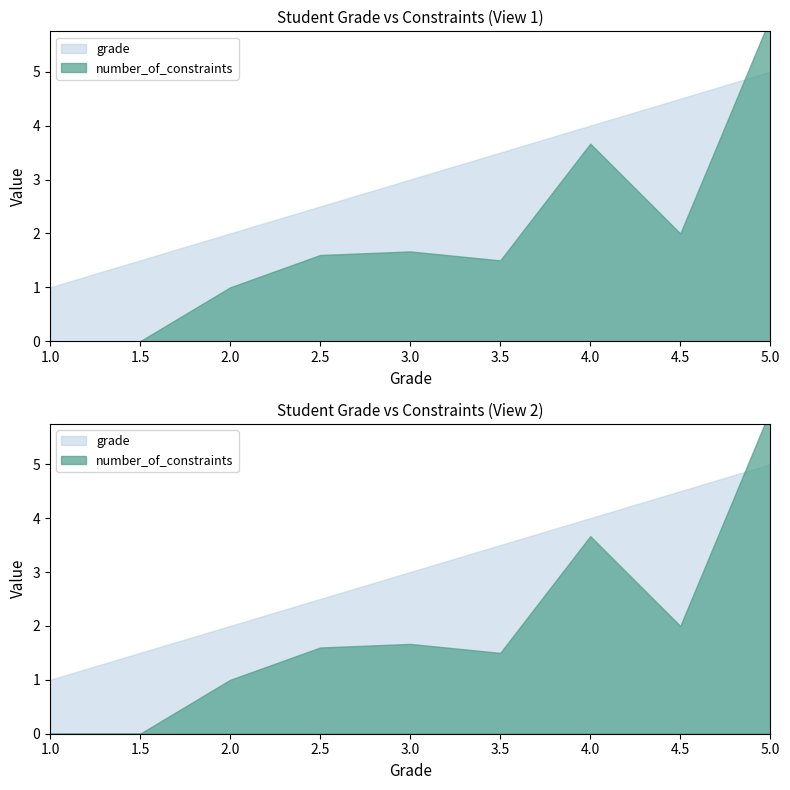

Which category has the lowest value in the number_of_constraints series?

1